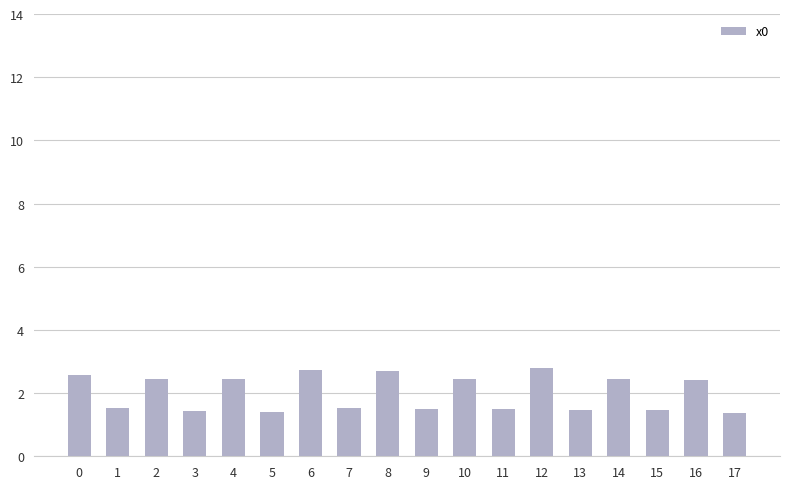

The value at 13 is 1.5. True or false?

True